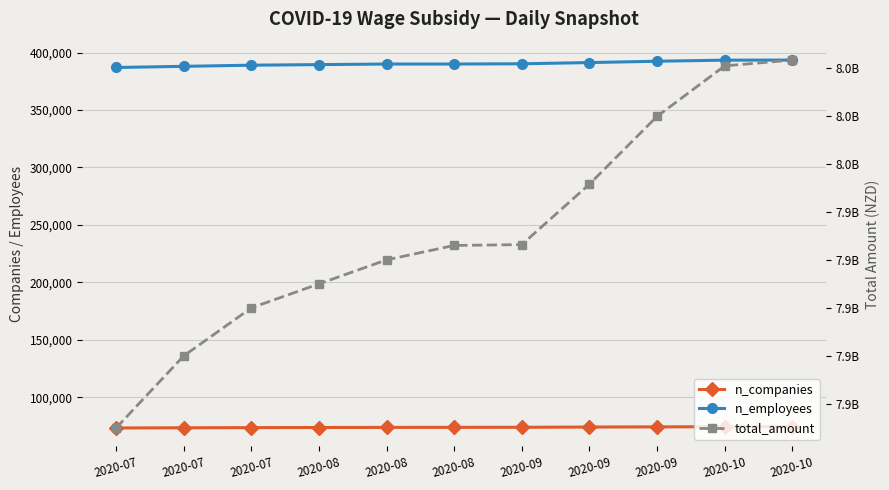

How many data points in n_employees are above 390020?

5